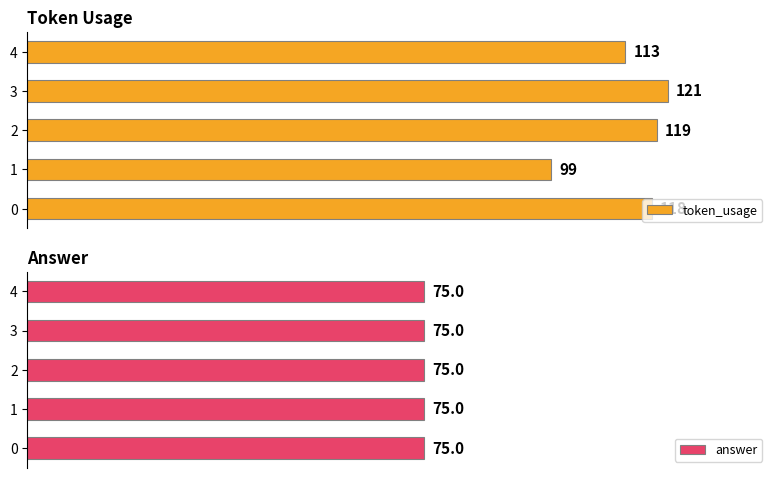

Rank the categories by token_usage value from highest to lowest.

3, 2, 0, 4, 1